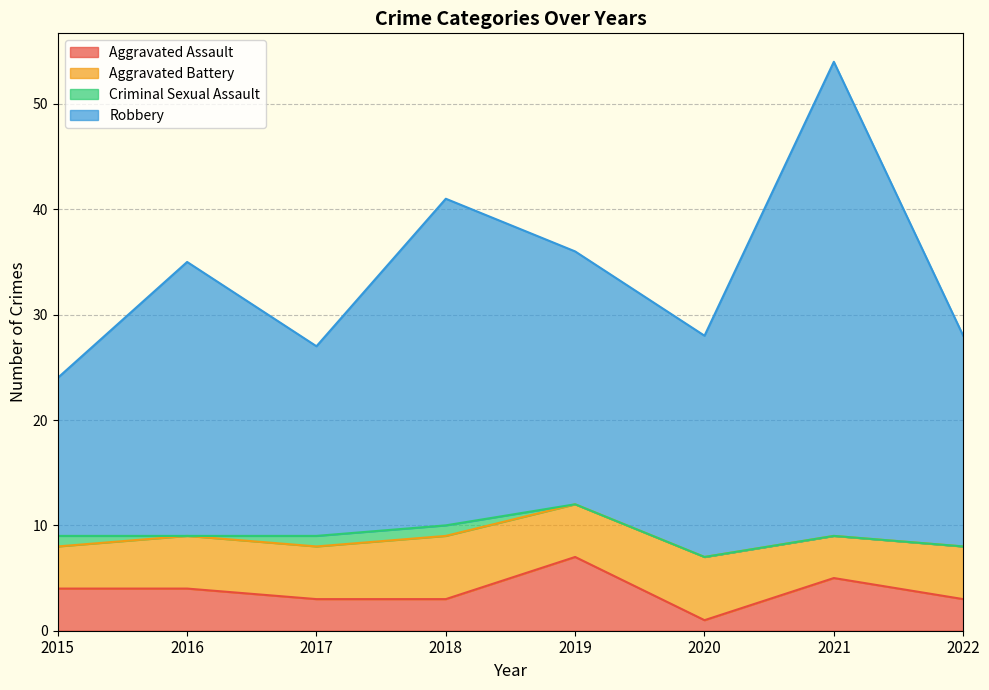

What is the value of the Aggravated Assault point at the 1st from the left?

4